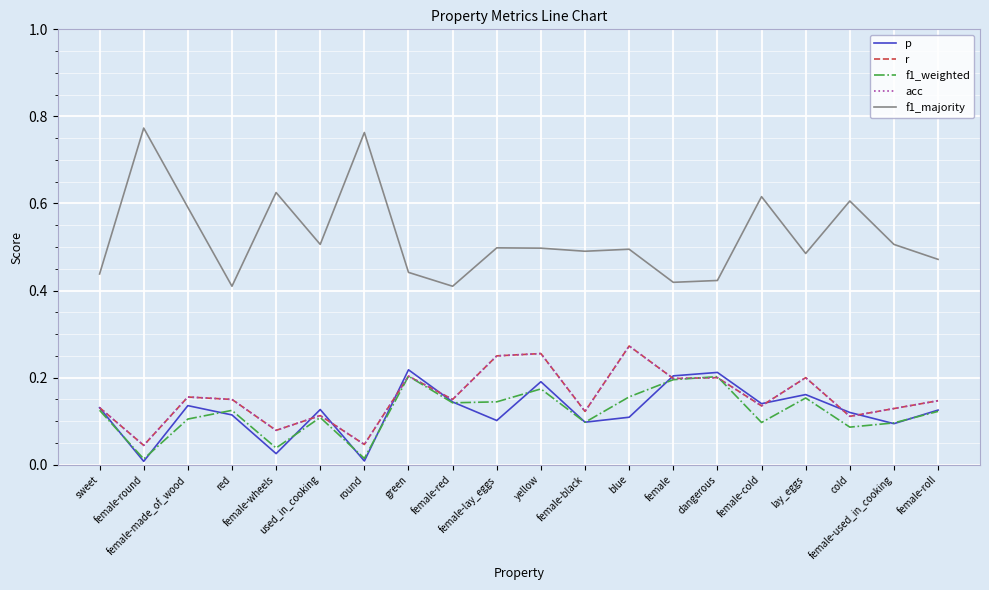

Does the chart have visible grid lines?

Yes